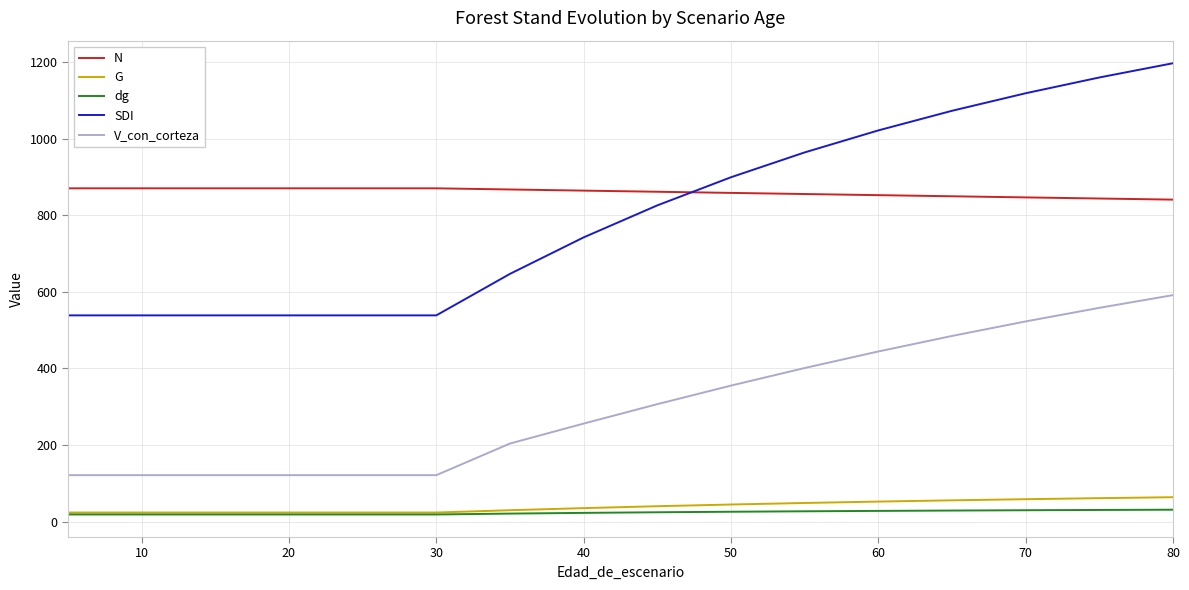

Which series has the widest spread of values?

SDI